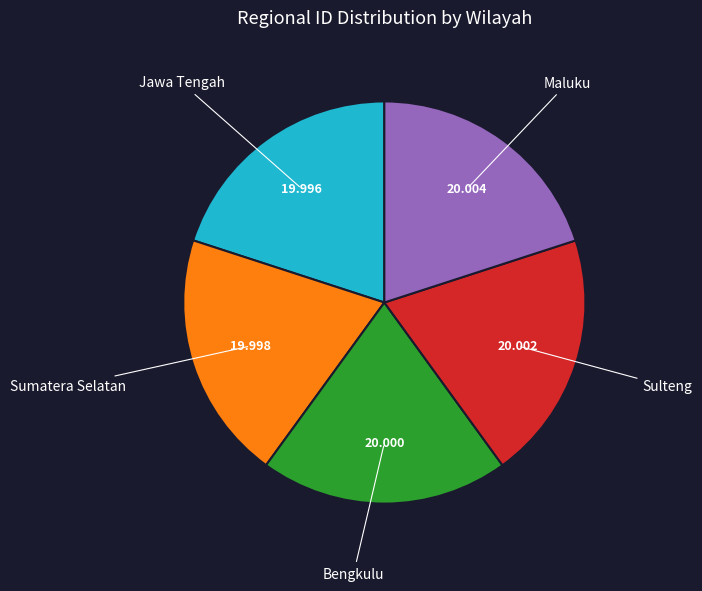

Count the number of slices in the pie.

5